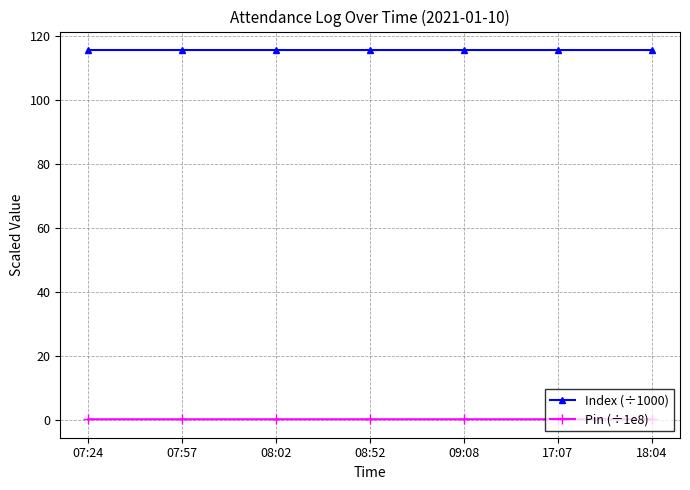

What position from the right is 07:57?

6